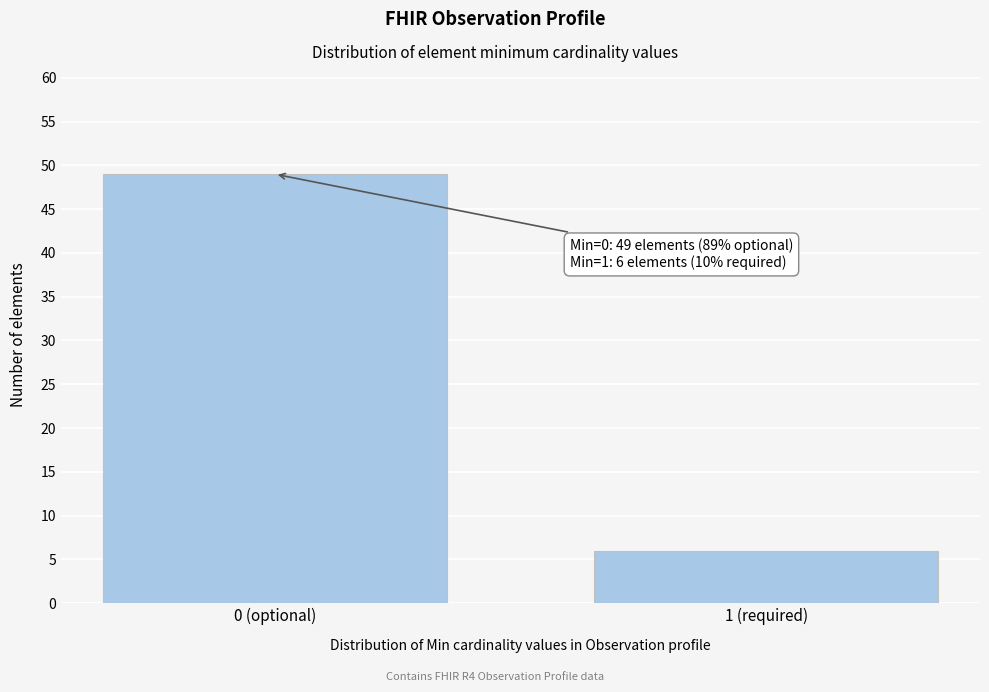

Reading left to right, what are all the values shown in this chart?

49	6